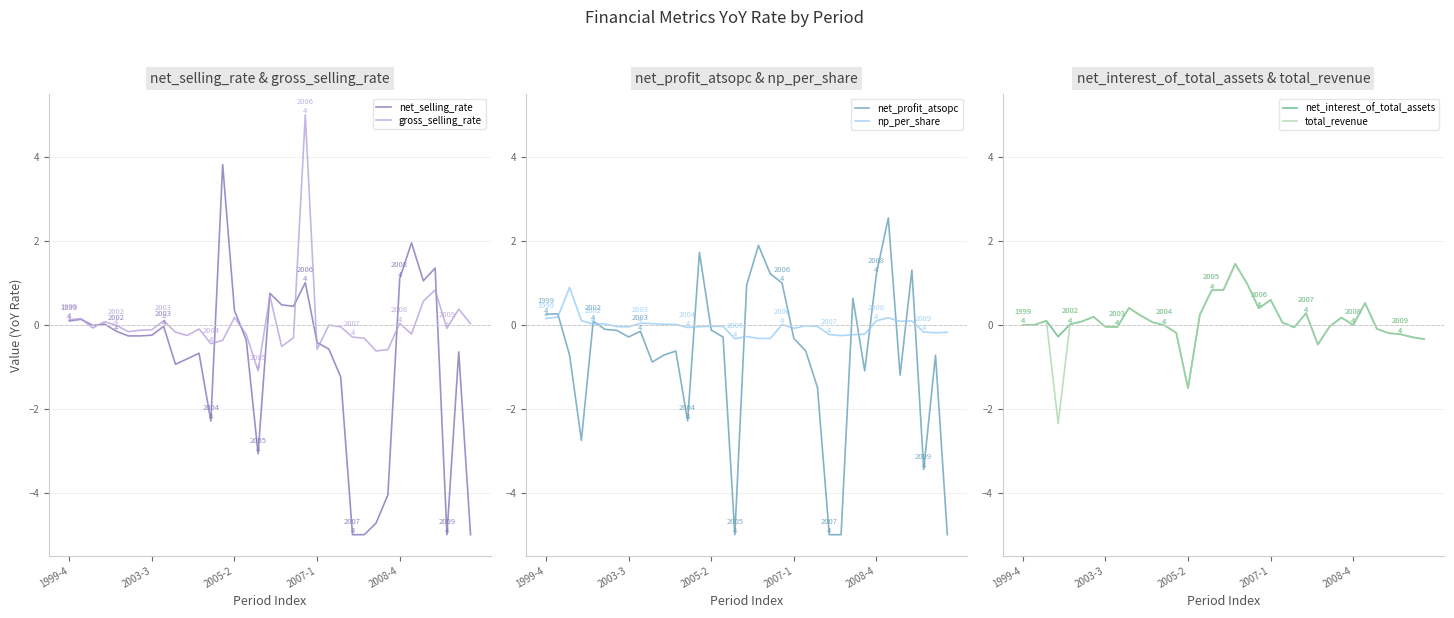

Where does the np_per_share series first go above 0?

1999-4